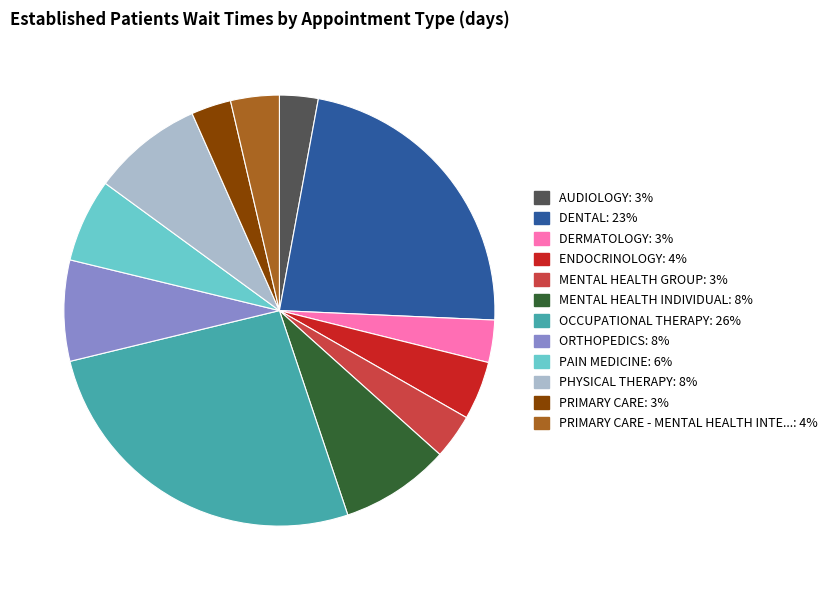

Is there a majority slice in this chart?

No